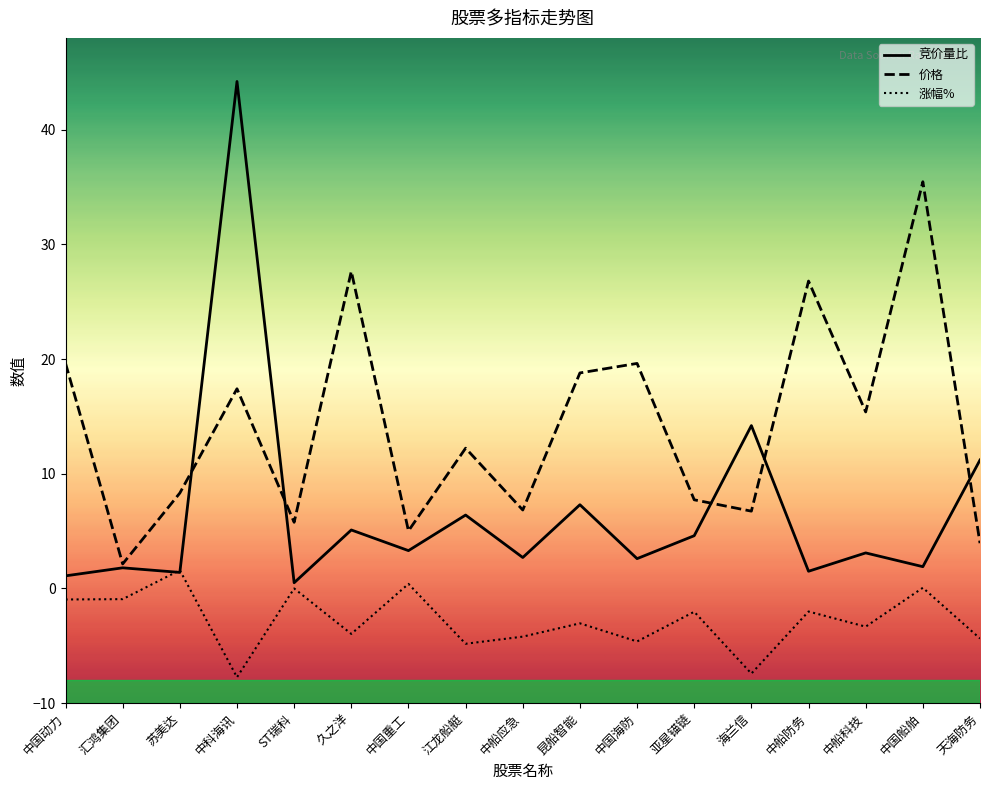

Rank the series by their maximum value, from highest to lowest.

竞价量比, 价格, 涨幅%